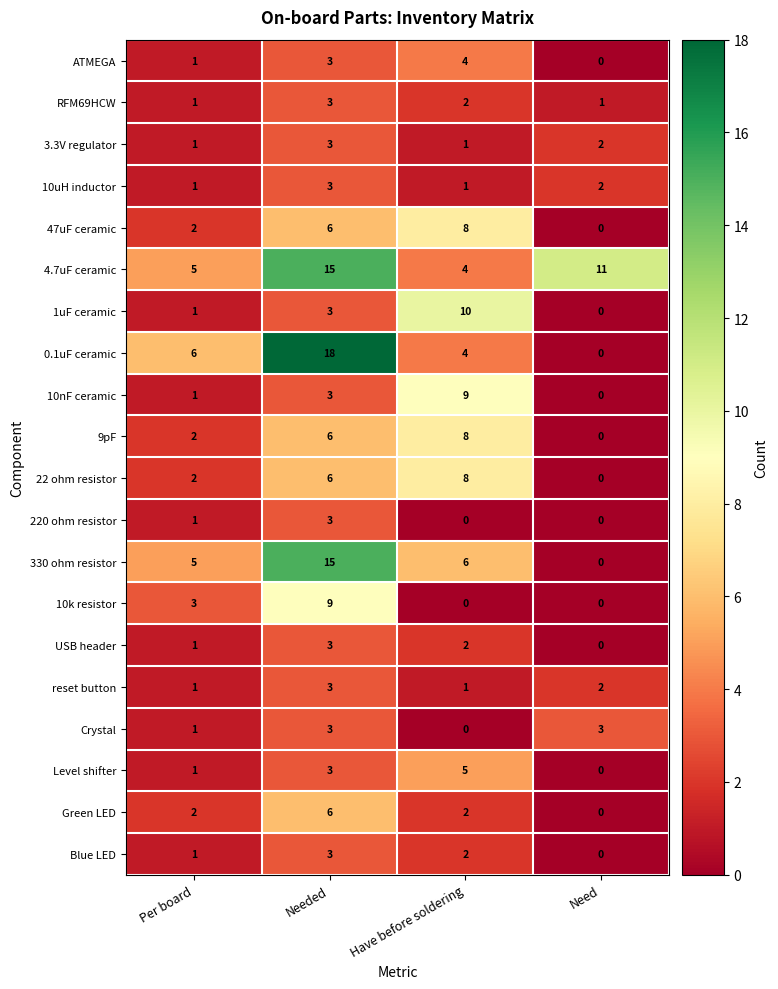

True or false: RFM69HCW has a value of 2 at Have before soldering.

True